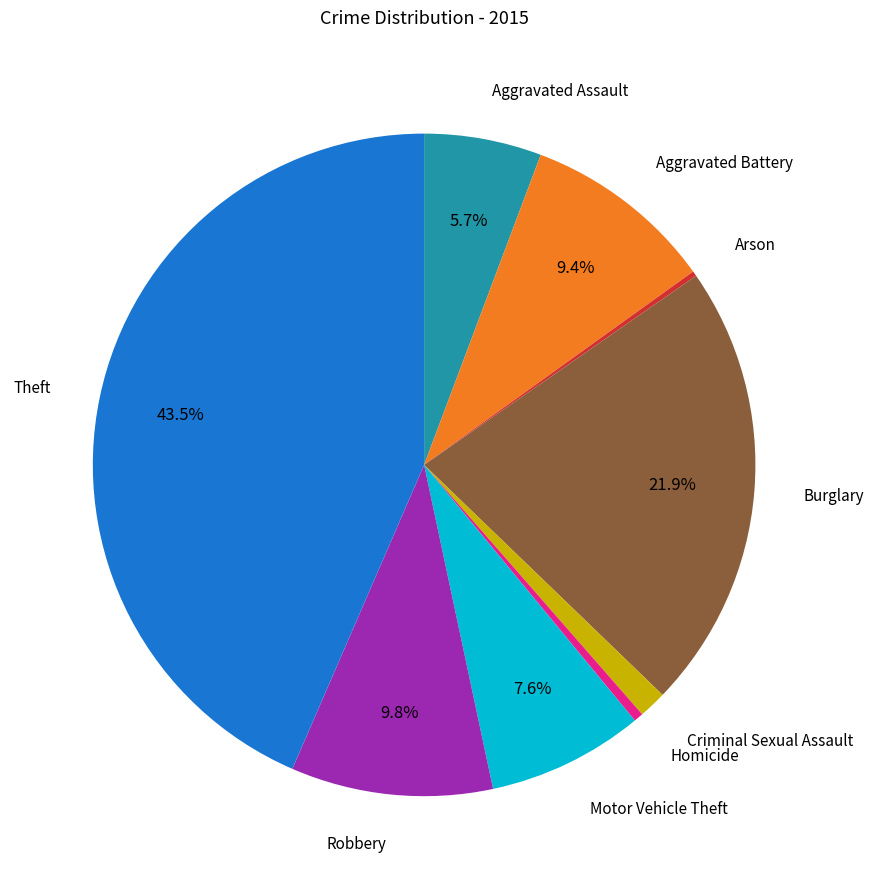

Does any single category account for the majority?

No